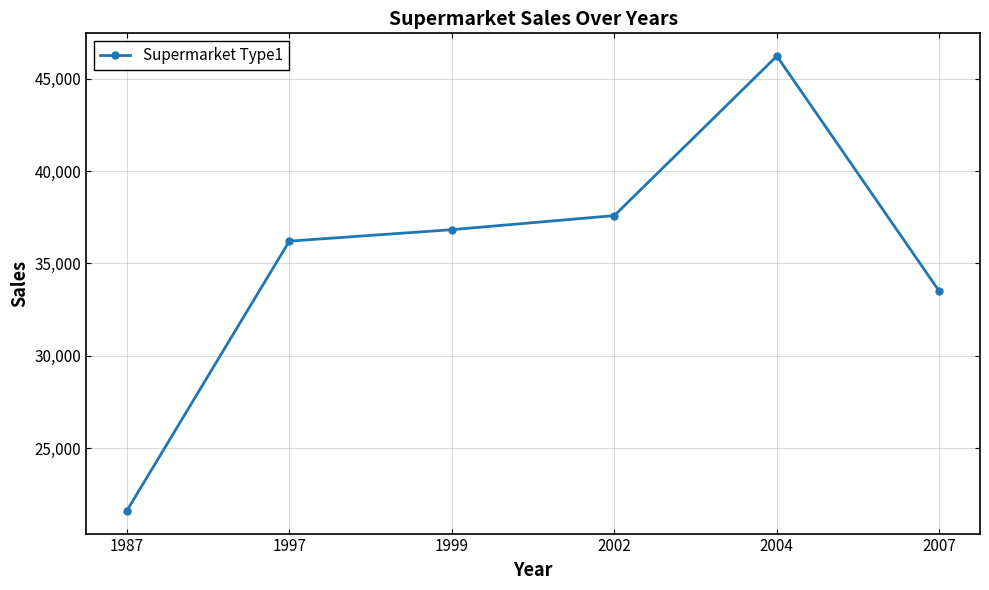

List the labels in order of value, smallest first.

1987, 2007, 1997, 1999, 2002, 2004